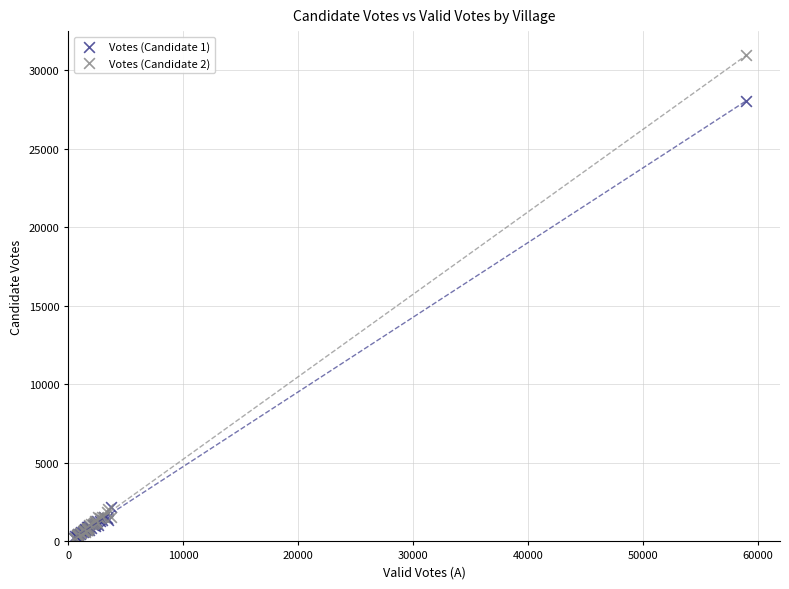

Across all series, what Y value is closest to 15594?

28053